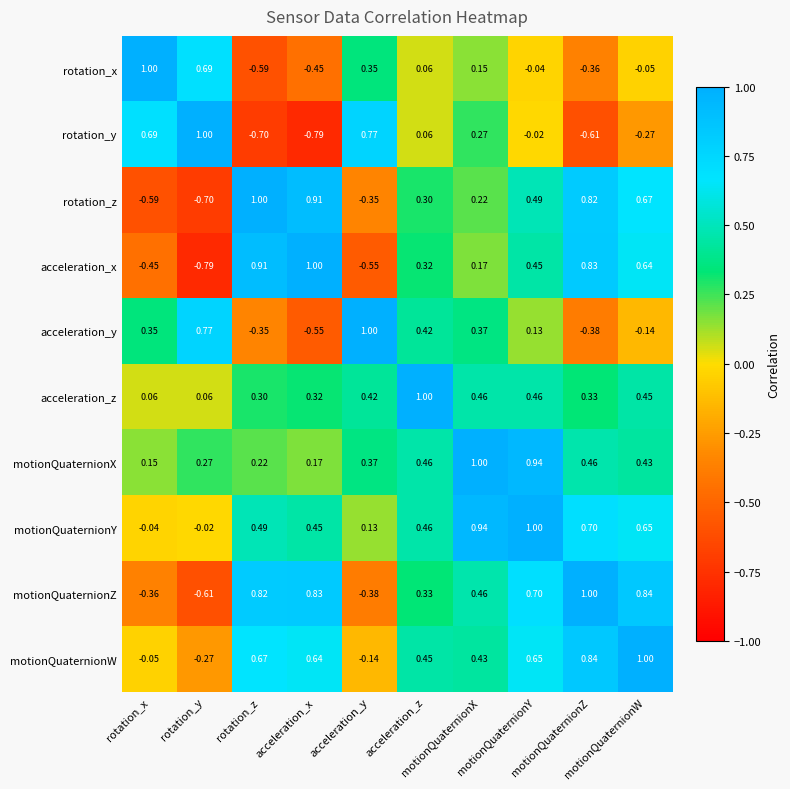

List the series in order of their peak value, lowest first.

rotation_y, motionQuaternionY, rotation_x, rotation_z, acceleration_x, acceleration_y, acceleration_z, motionQuaternionX, motionQuaternionZ, motionQuaternionW